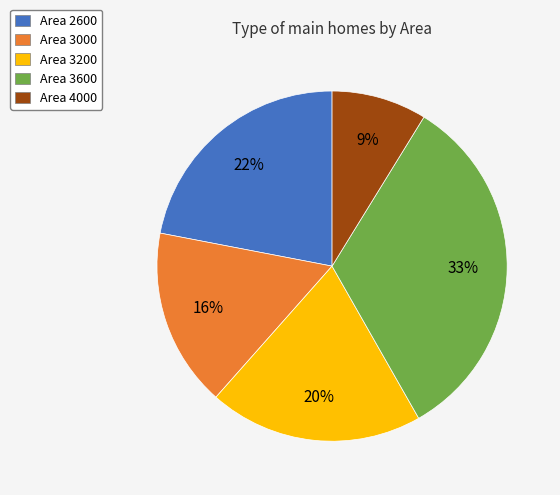

Is there a majority slice in this chart?

No